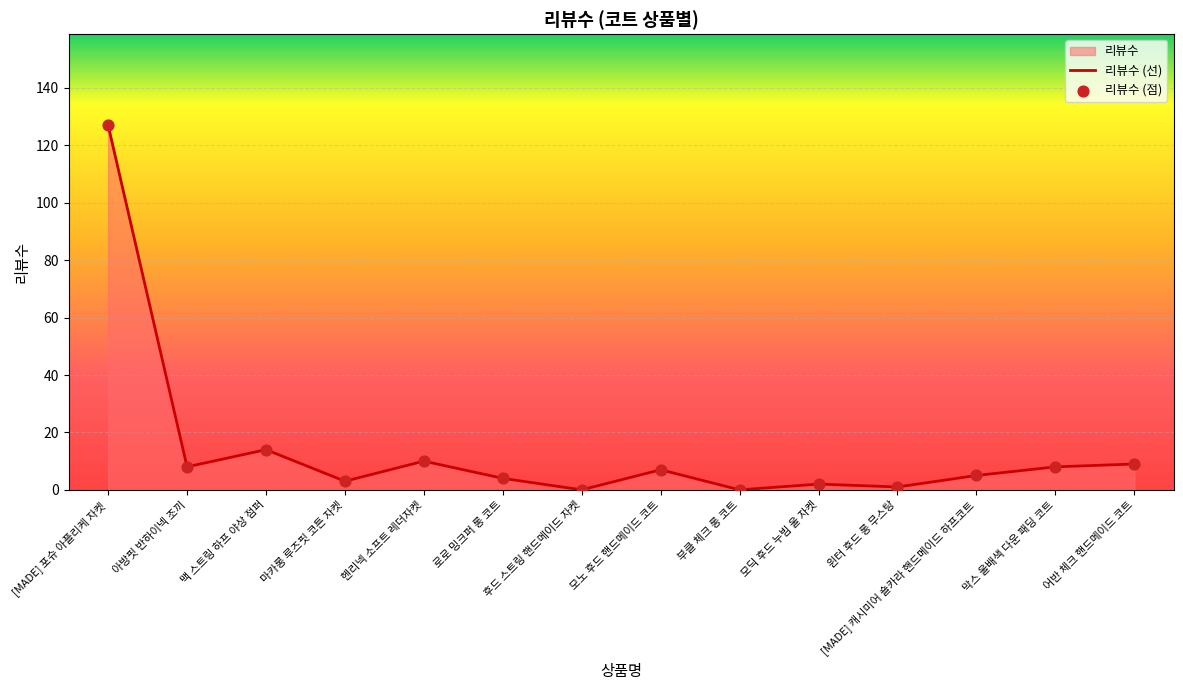

Which series has the largest total across all categories?

리뷰수 (선)